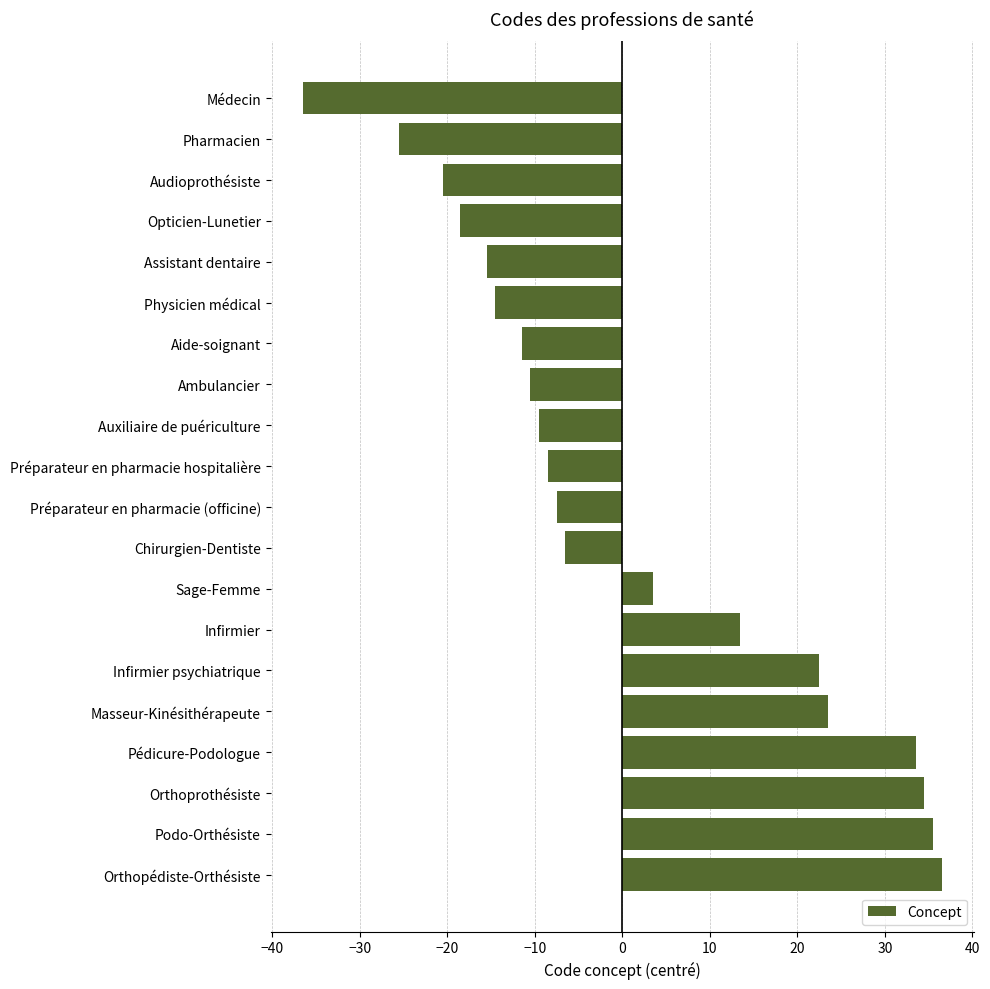

Reading top to bottom, extract all data points from this chart.

Médecin=-36.5	Pharmacien=-25.5	Audioprothésiste=-20.5	Opticien-Lunetier=-18.5	Assistant dentaire=-15.5	Physicien médical=-14.5	Aide-soignant=-11.5	Ambulancier=-10.5	Auxiliaire de puériculture=-9.5	Préparateur en pharmacie hospitalière=-8.5	Préparateur en pharmacie (officine)=-7.5	Chirurgien-Dentiste=-6.5	Sage-Femme=3.5	Infirmier=13.5	Infirmier psychiatrique=22.5	Masseur-Kinésithérapeute=23.5	Pédicure-Podologue=33.5	Orthoprothésiste=34.5	Podo-Orthésiste=35.5	Orthopédiste-Orthésiste=36.5